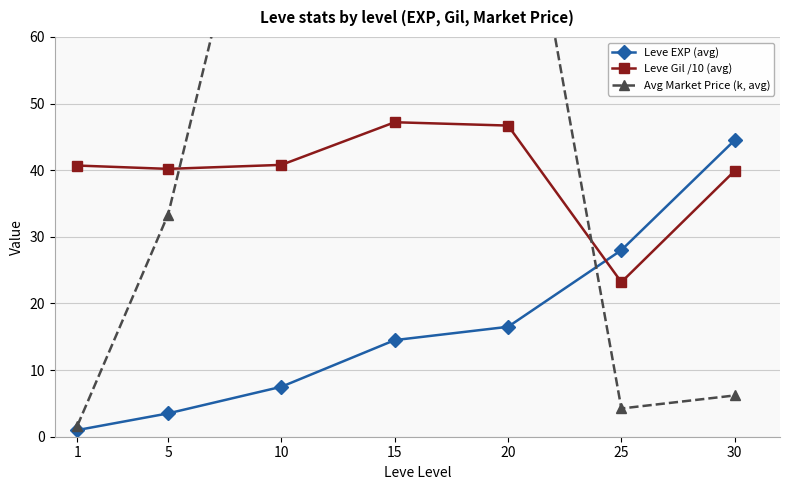

Is it true that Leve EXP (avg) equals 28.0 at 25?

True